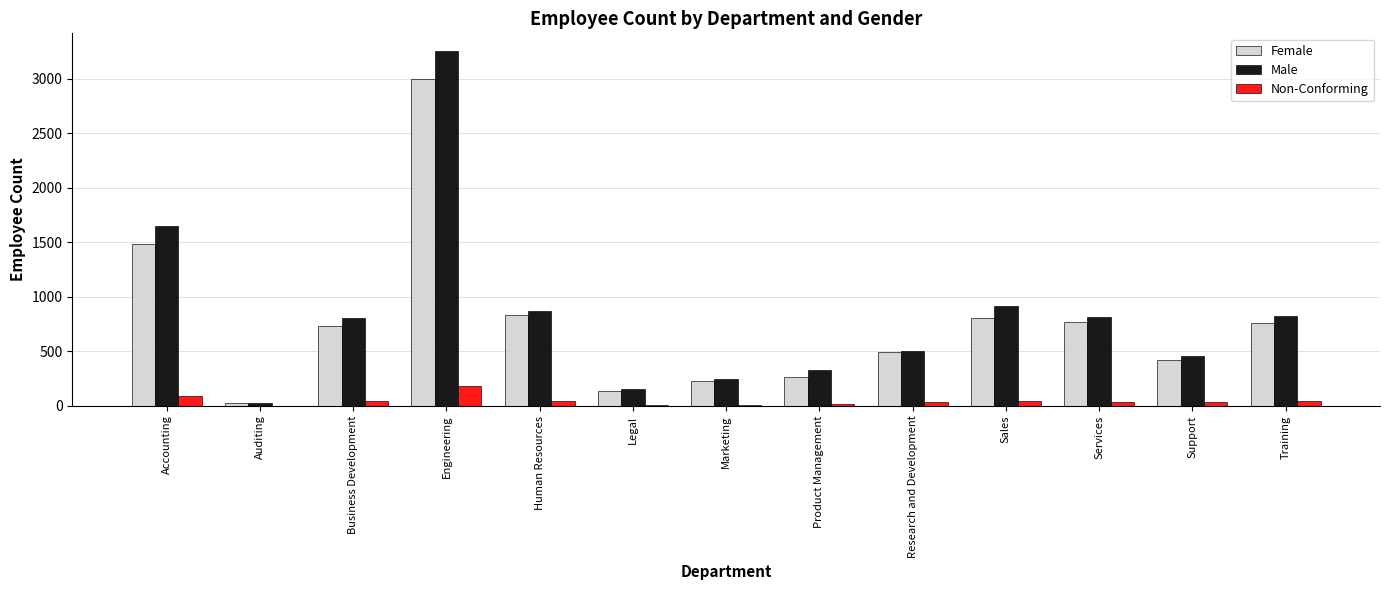

What is the sum of all Non-Conforming values?

578